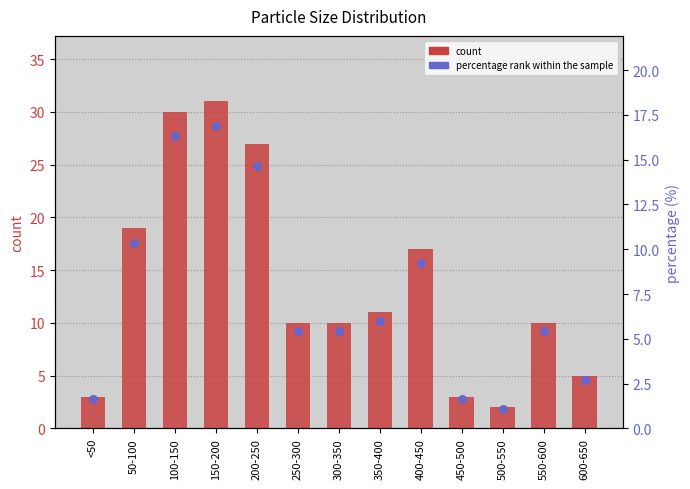

Which series contains the highest Y value?

count